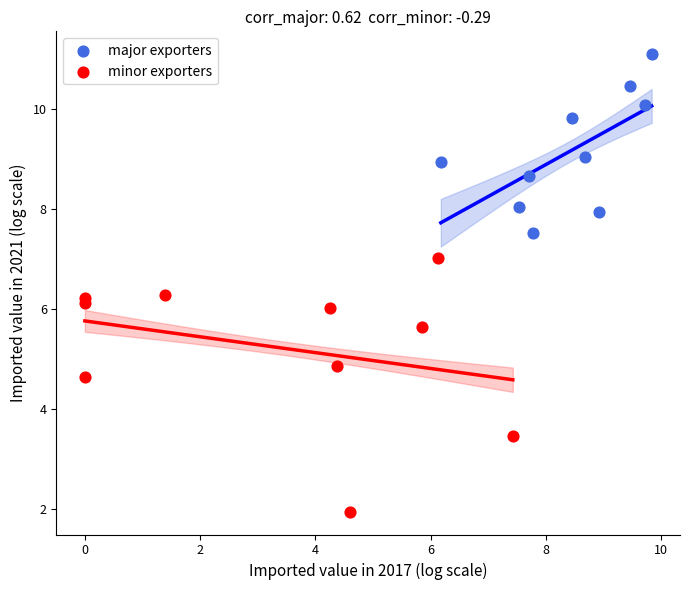

Which series contains the lowest Y value?

minor exporters